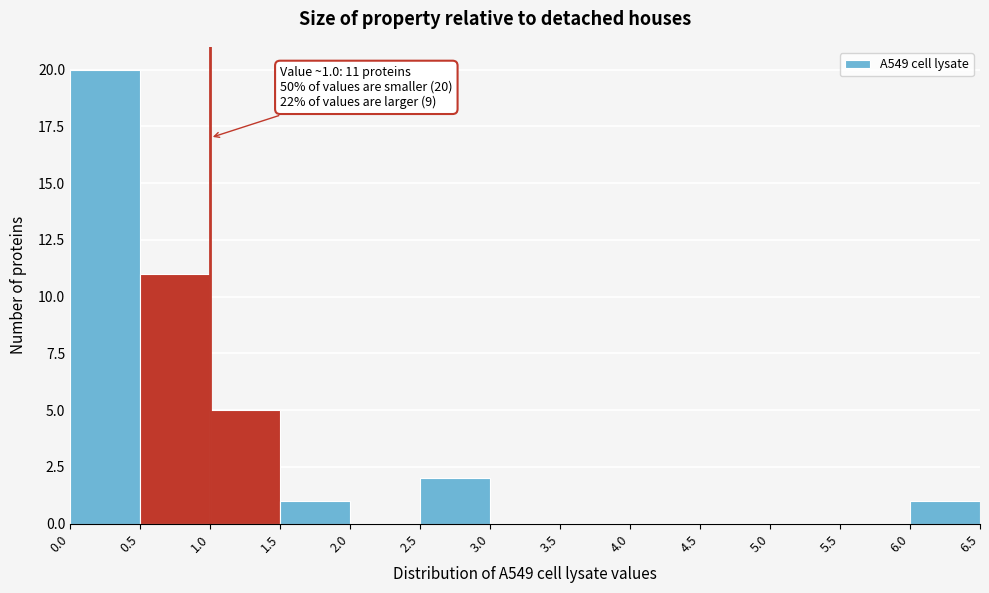

Over which range of the x-axis is the bar tallest?

0.0 to 0.5